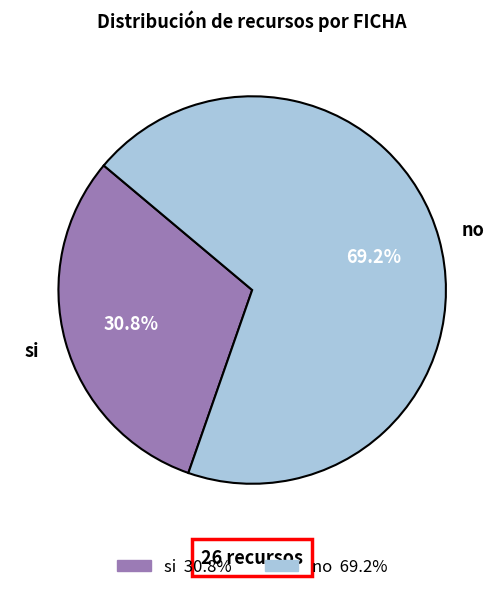

Which slice is the smallest?

si